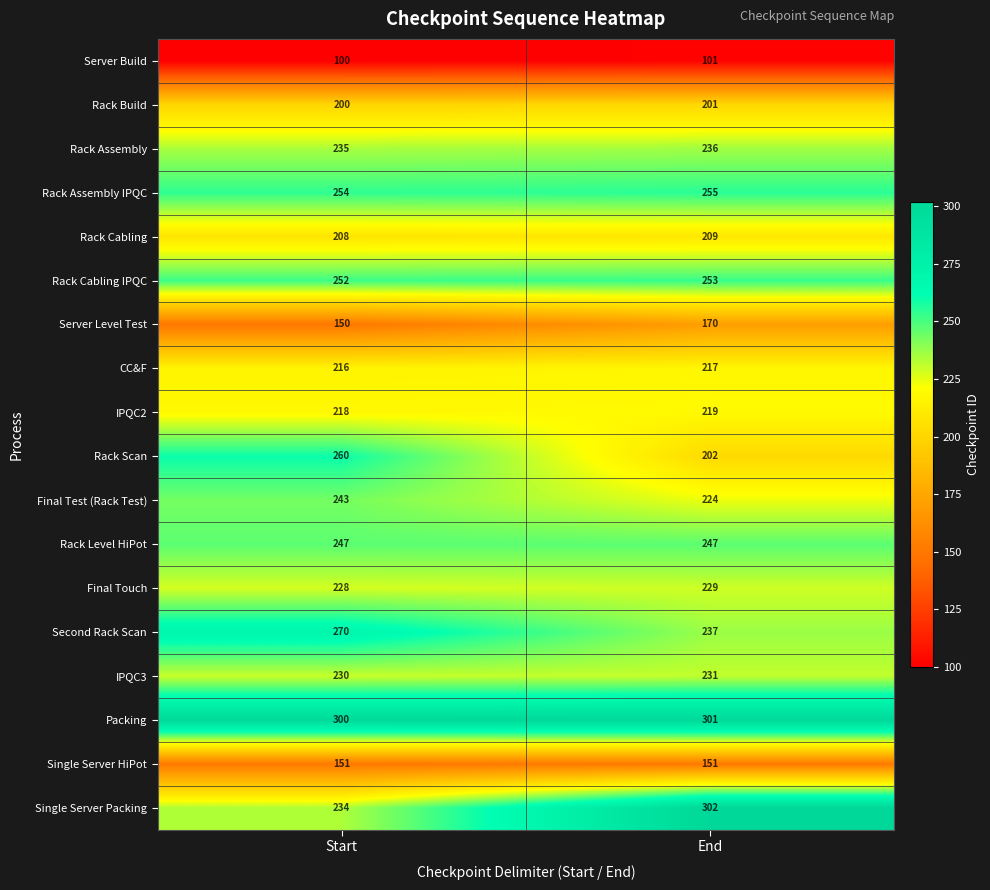

What is the spread (max minus min) of values at Start?

200